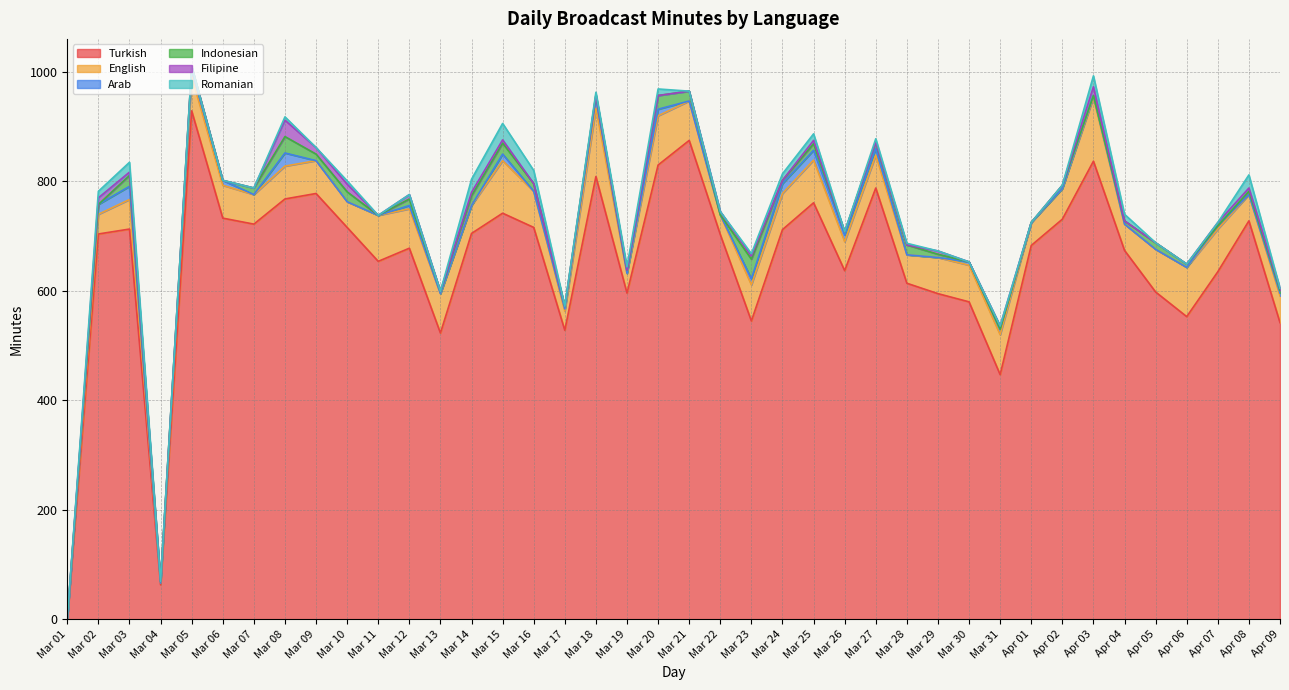

Where is the first local minimum for Arab?

Mar 04